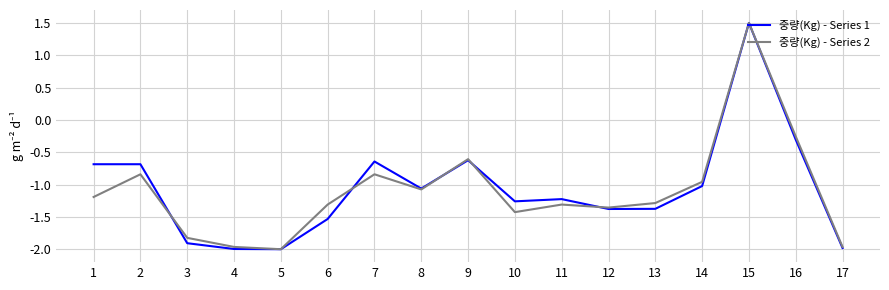

How many interior local valleys does the 중량(Kg) - Series 2 series have?

4